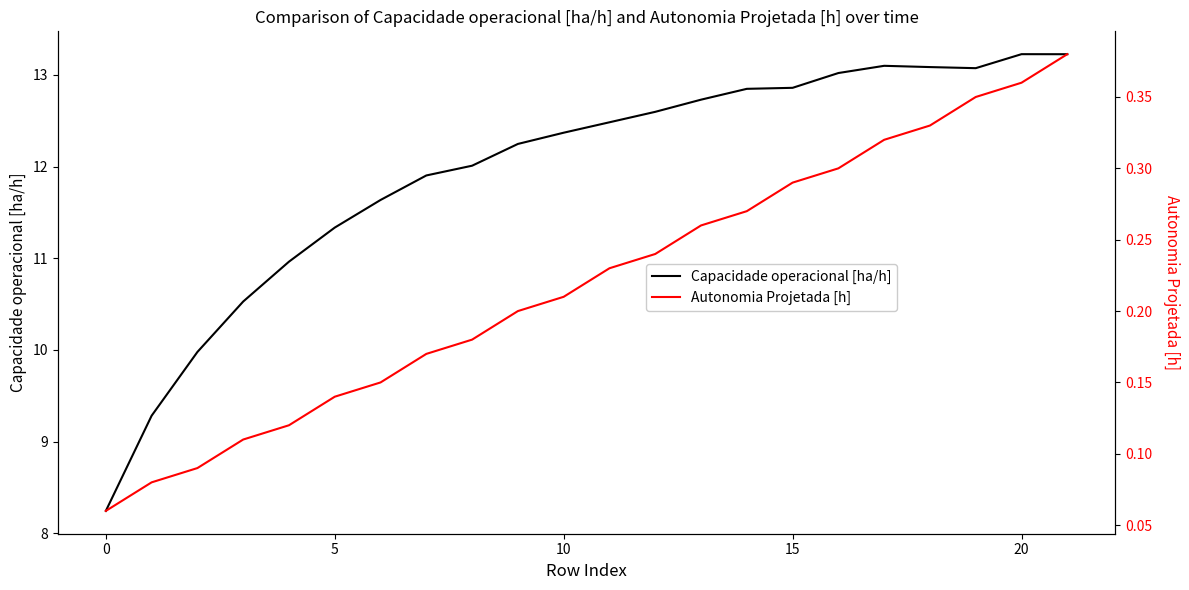

What is the lowest value of the Capacidade operacional [ha/h] series?

8.2